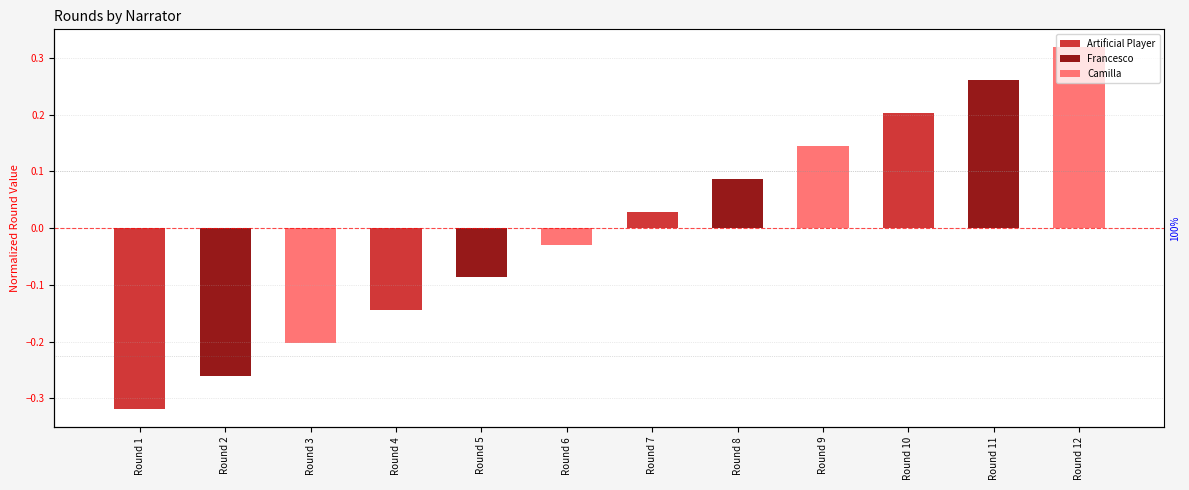

Which has a higher value, Round 2 or Round 4?

Round 4